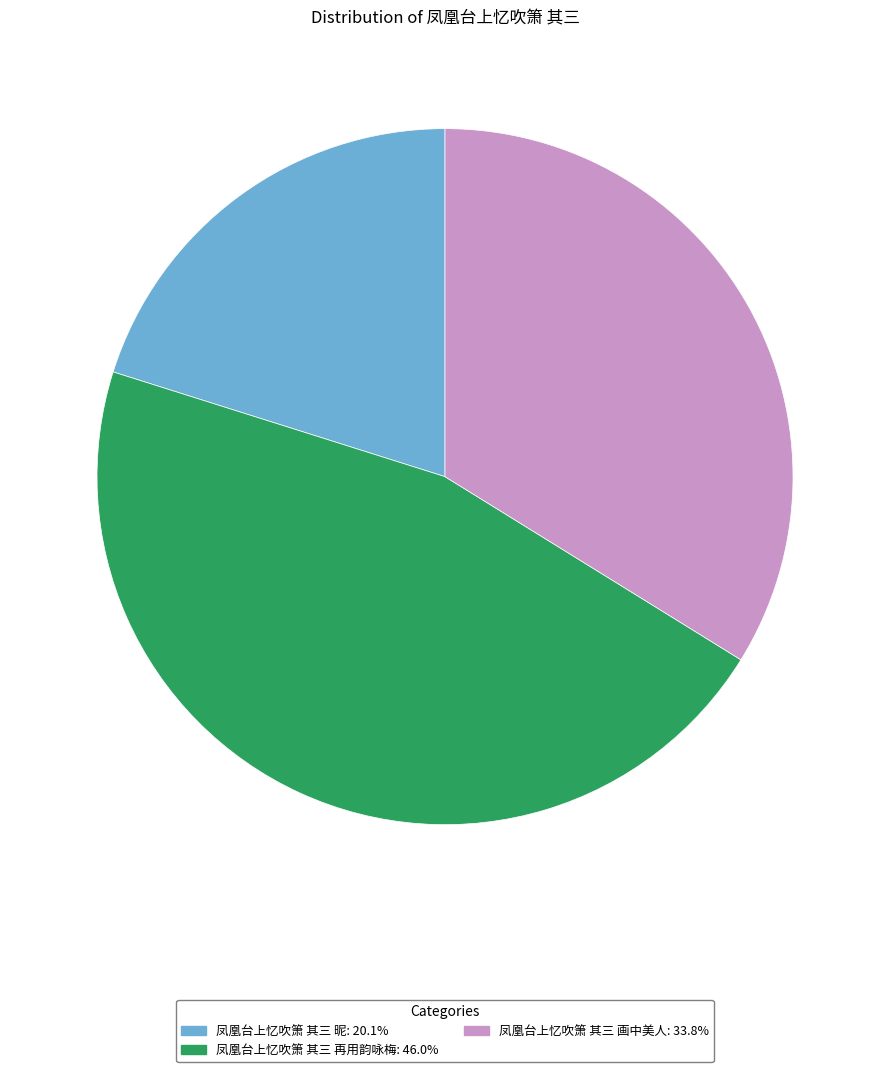

Does any single category account for the majority?

No